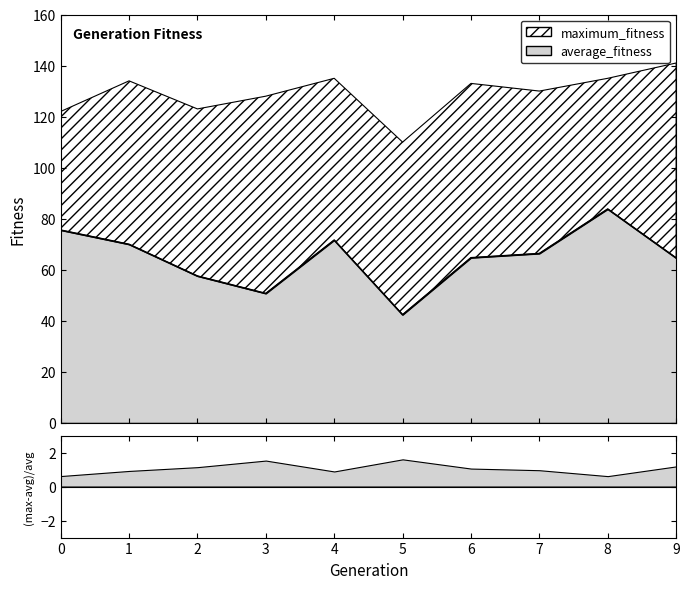

How many values are below 66?

5